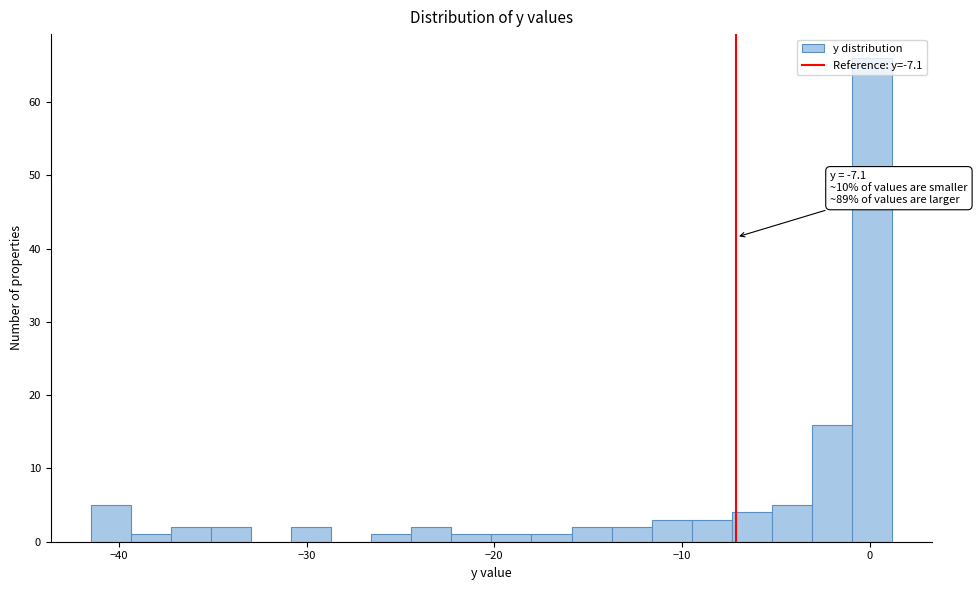

Read against the x-axis, roughly where is the centre of the tallest bar?

0